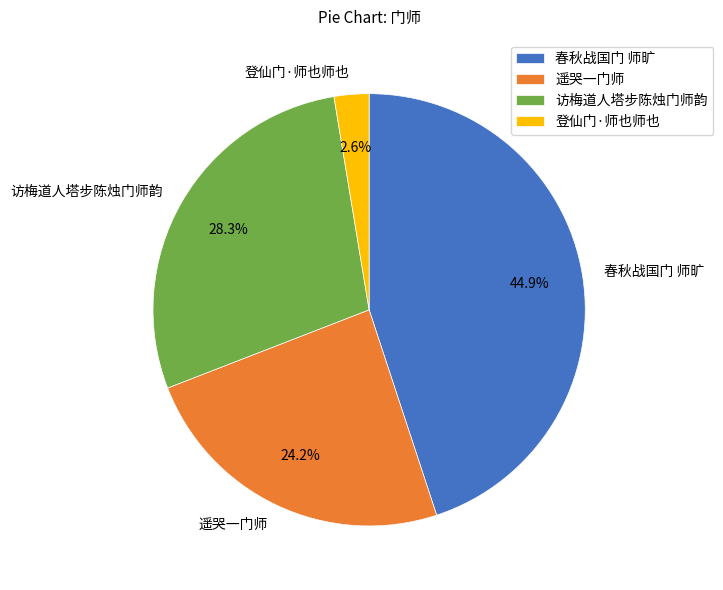

To the nearest percent, what percentage of the pie is 访梅道人塔步陈烛门师韵?

28%